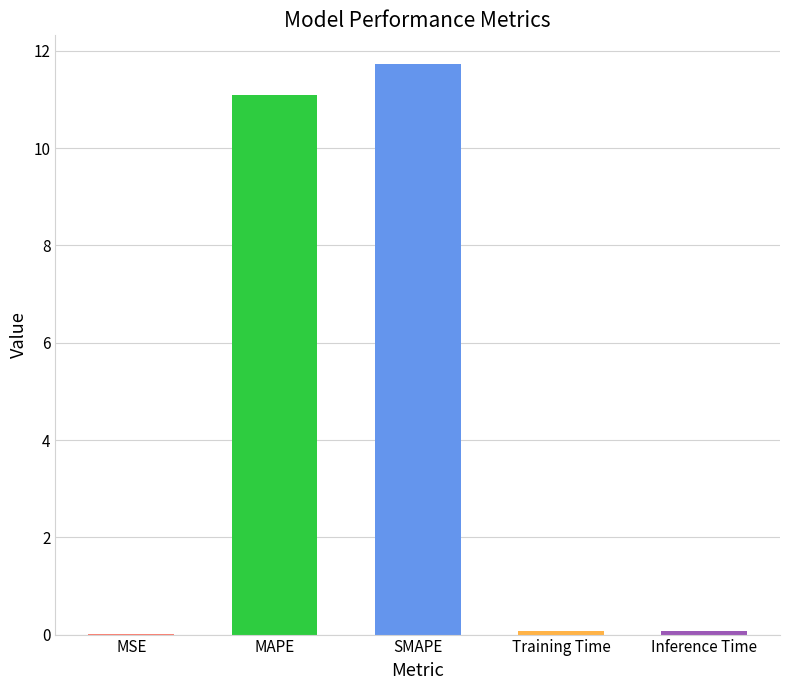

What value does the data have at MAPE?

11.1